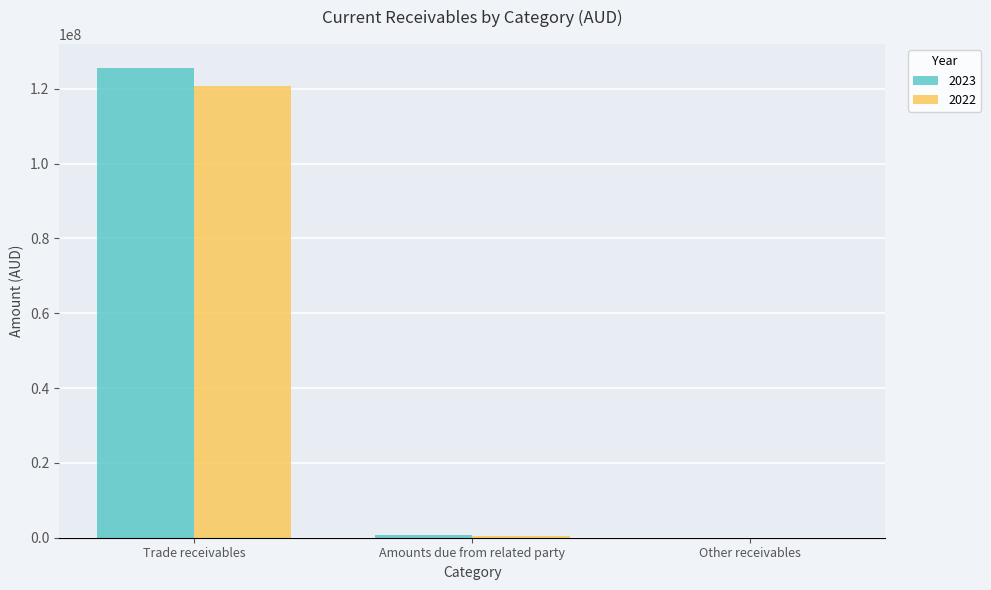

How many data points does each series have?

3